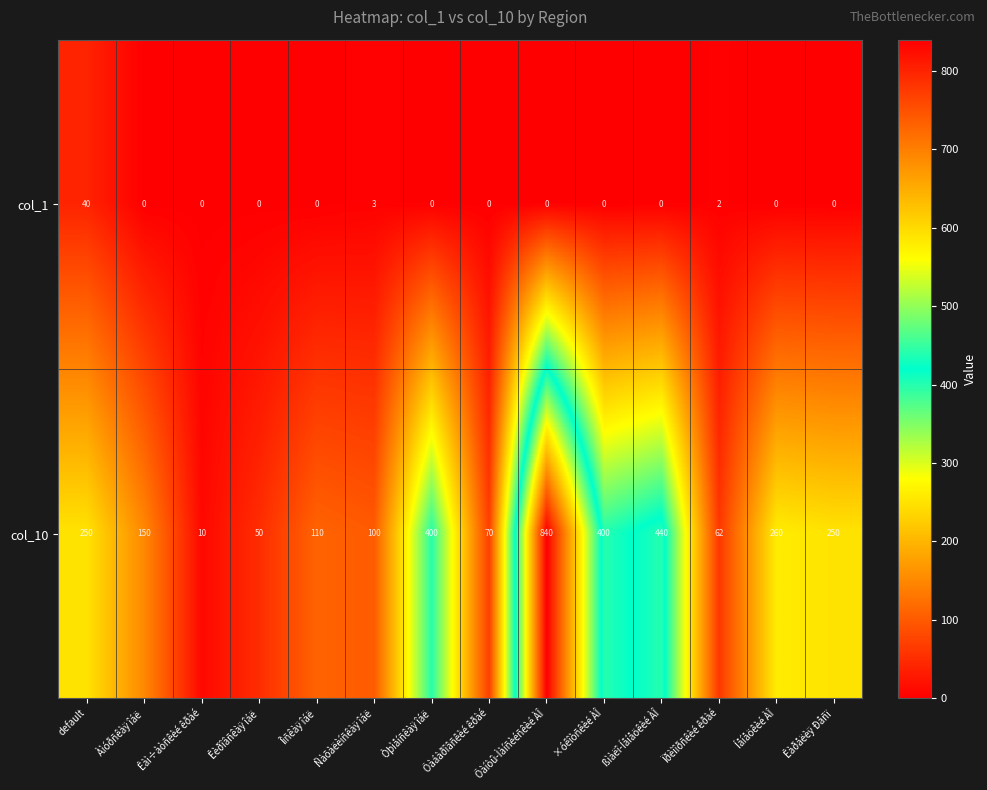

At Ñàõàëèíñêàÿ îáë, list the series in order from smallest to largest.

col_1, col_10